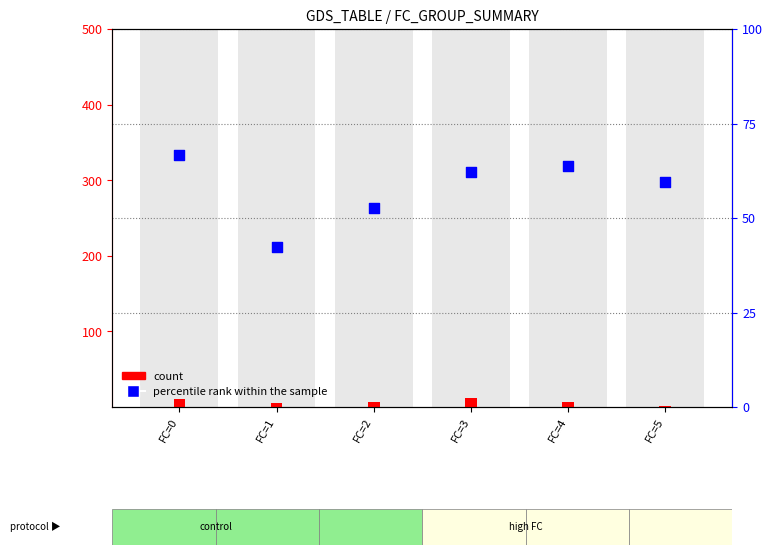

At how many categories does at least one series exceed 20?

6